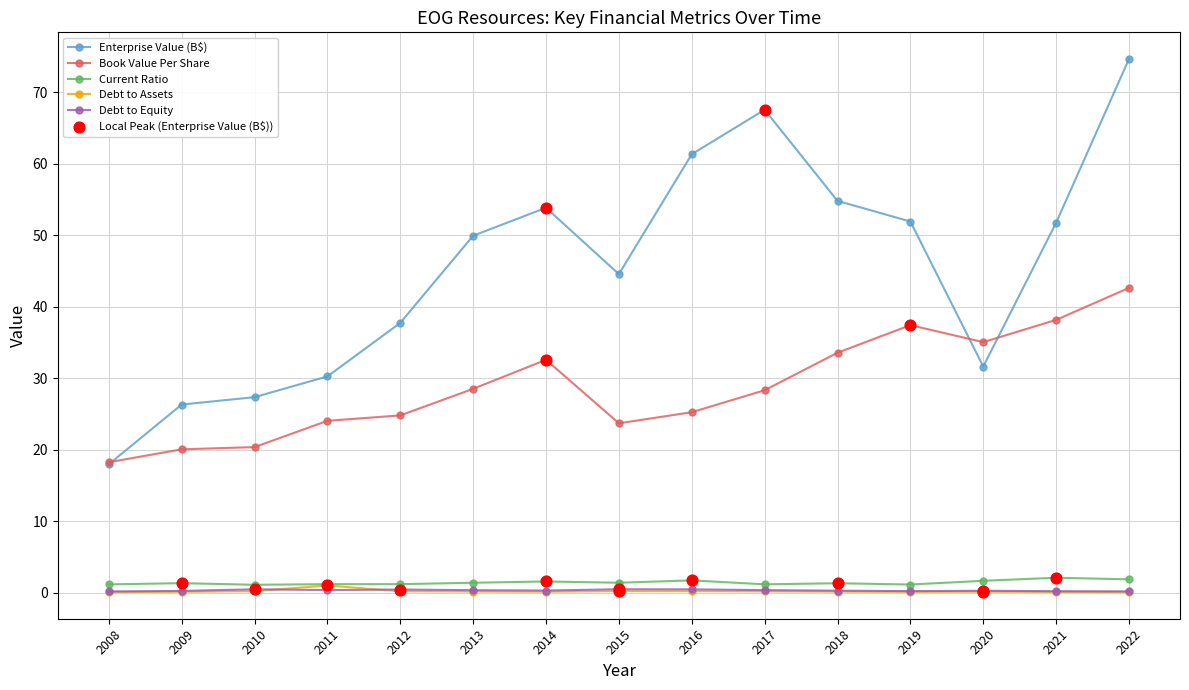

Between 2009 and 2020, which series saw the biggest shift?

Book Value Per Share